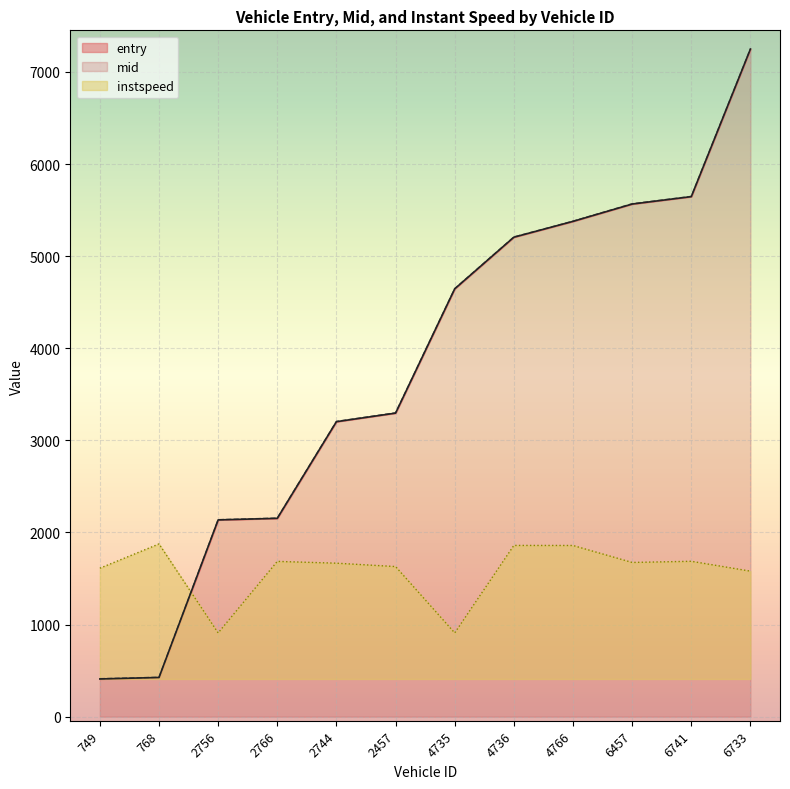

What is the minimum value shown in the chart?

409.5